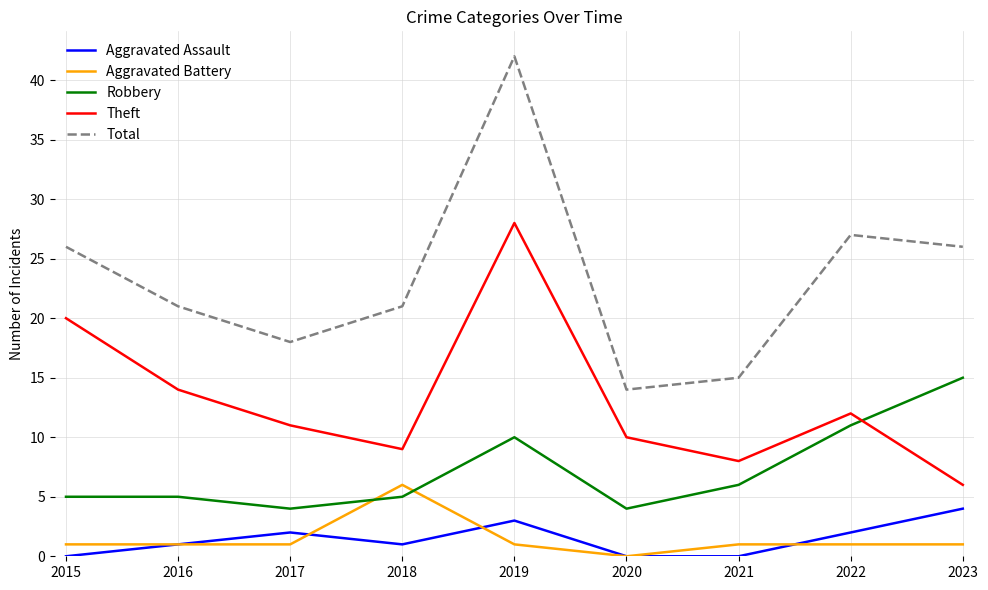

The Theft series shows 9 at 2023. True or false?

False